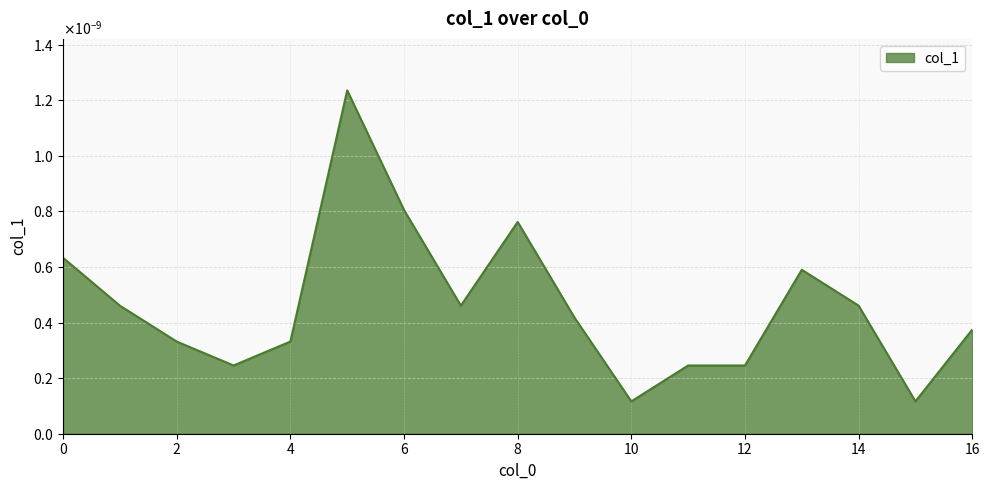

Rank the categories by value from lowest to highest.

10, 15, 3, 11, 12, 2, 4, 16, 9, 1, 7, 14, 13, 0, 8, 6, 5